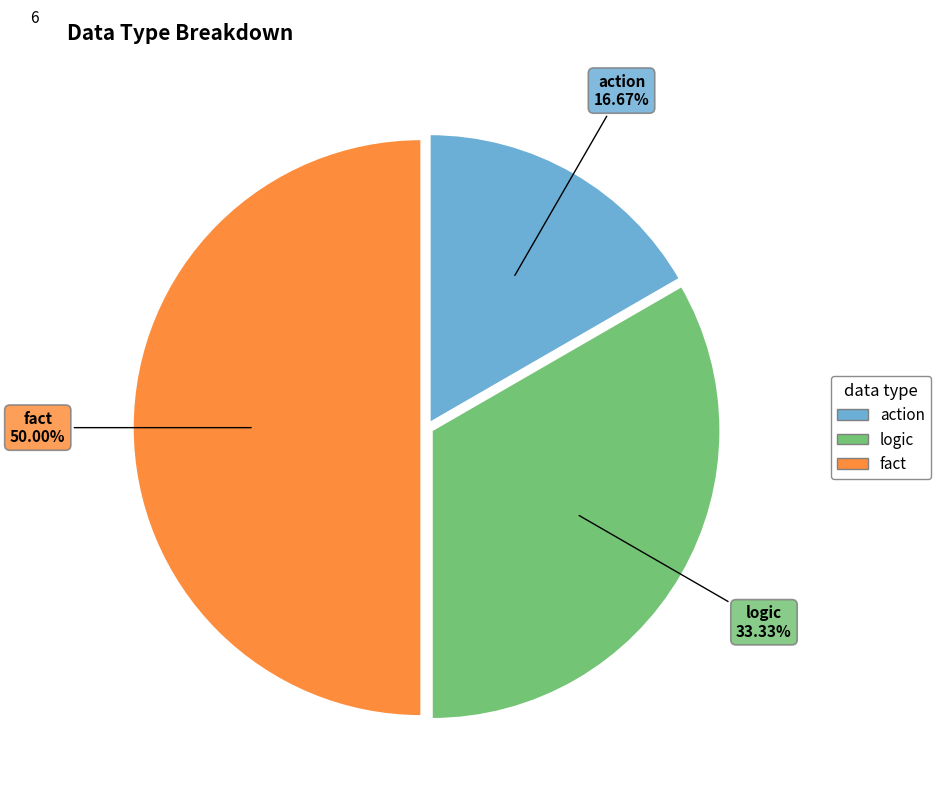

What portion of the pie excludes fact?

50.0%